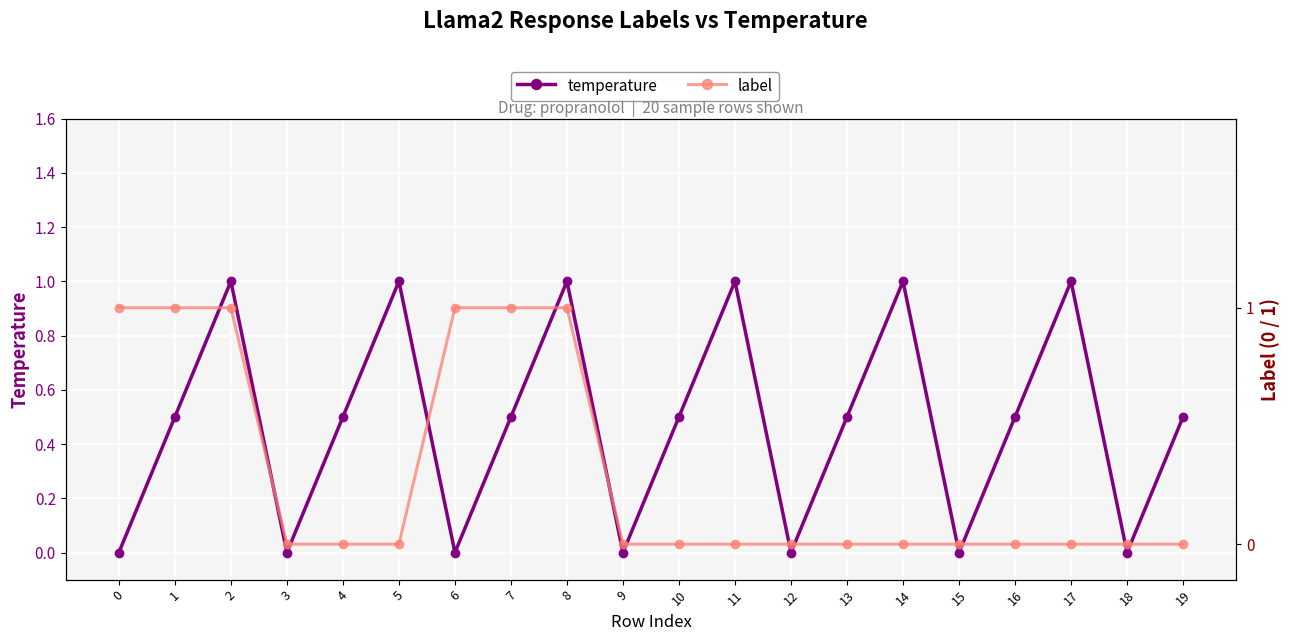

Count the number of data series in this chart.

2